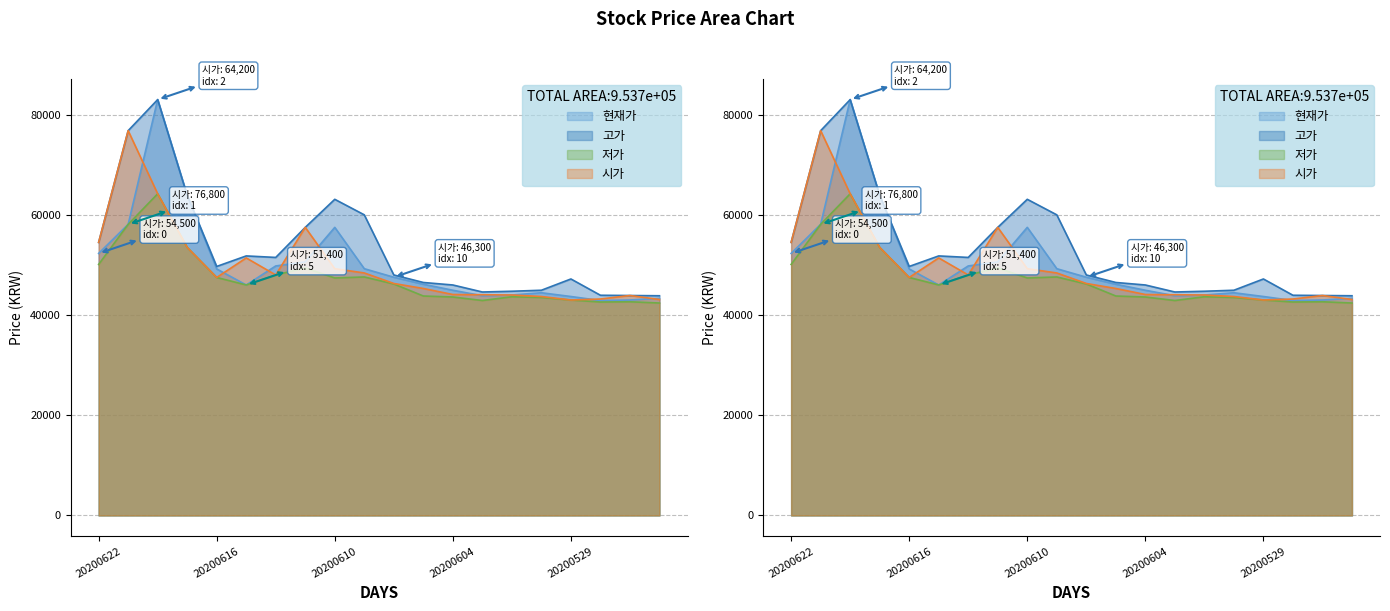

True or false: 시가 and 저가 intersect in this chart.

False